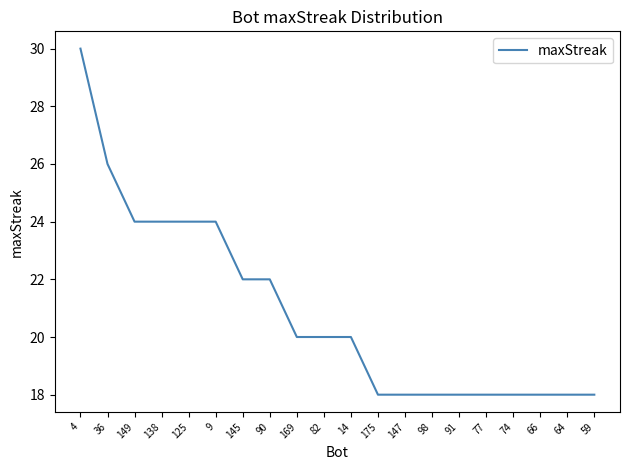

How many categories are shown in the chart?

20